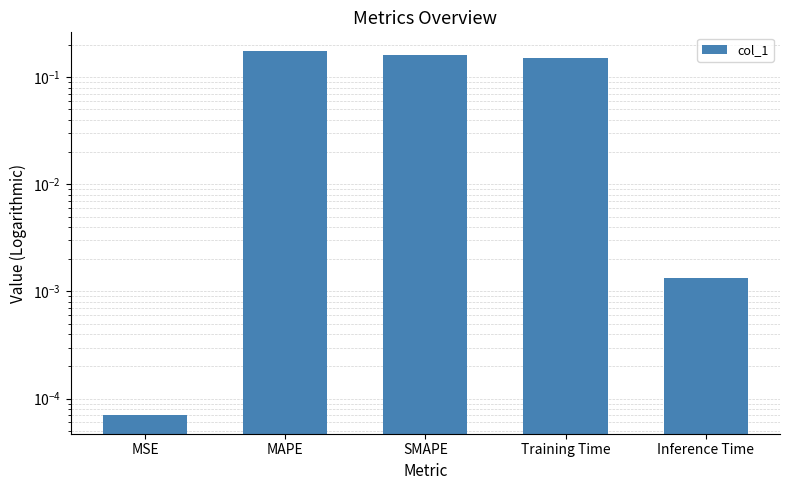

How many bars are there in total?

5